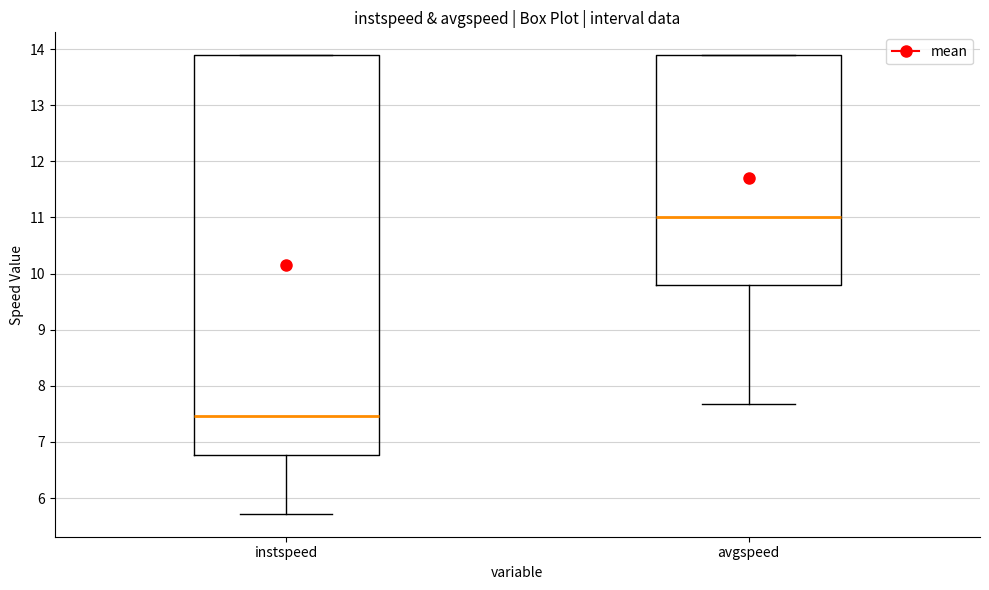

Reading left to right, transcribe this box plot: for each box, give where its median line is, the range the box spans, and where its two whiskers end, as read against the y-axis. The values are not printed on the chart, so give them approximately, as read against the axis.

instspeed: median 7.5, box 6.8 to 13.9, whiskers 5.7 to 13.9
avgspeed: median 11.0, box 9.8 to 13.9, whiskers 7.7 to 13.9